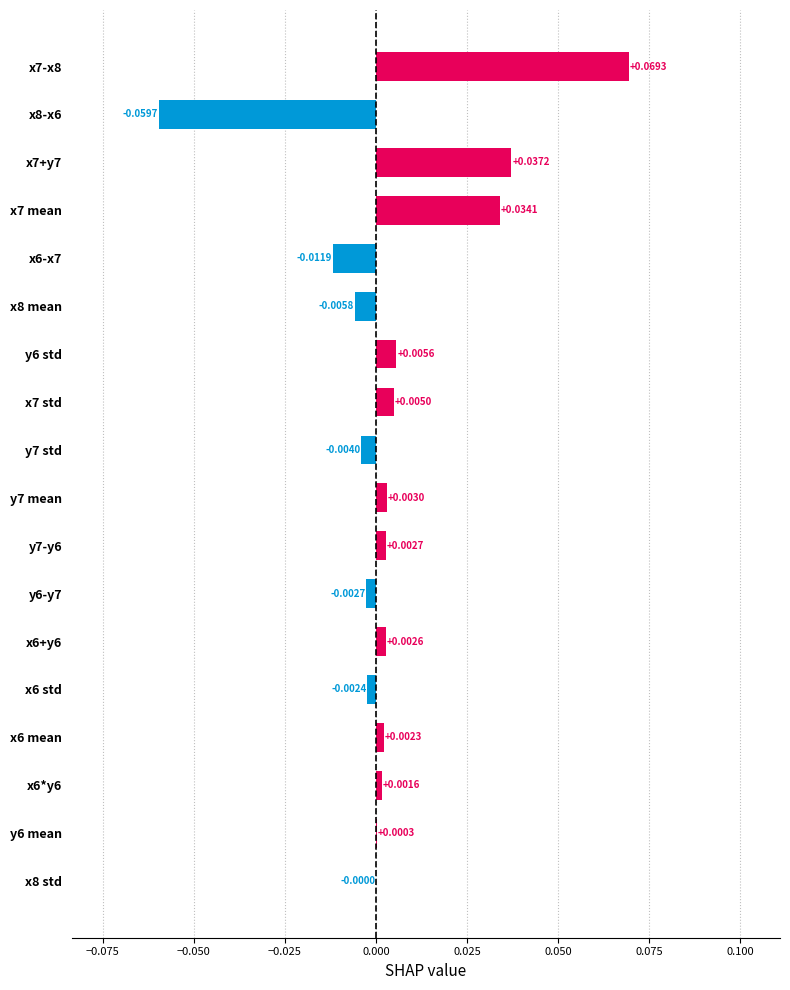

Which has a higher value, x8-x6 or y7-y6?

y7-y6